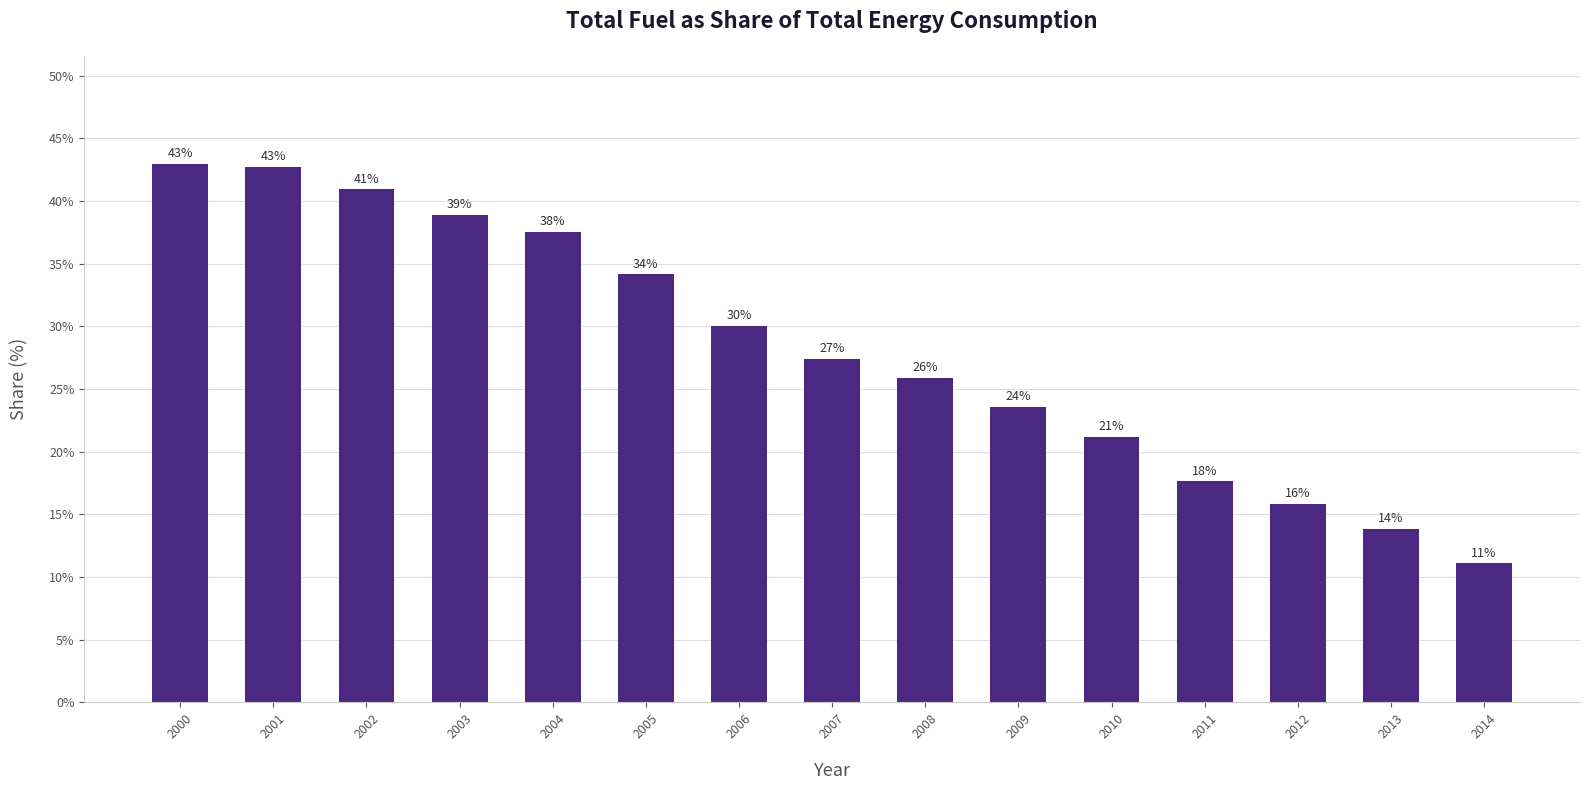

Does the chart contain any negative values?

No